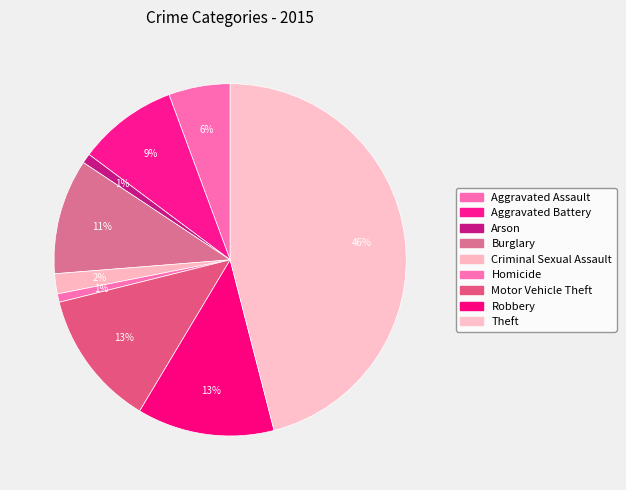

Which category has the biggest portion of the pie?

Theft